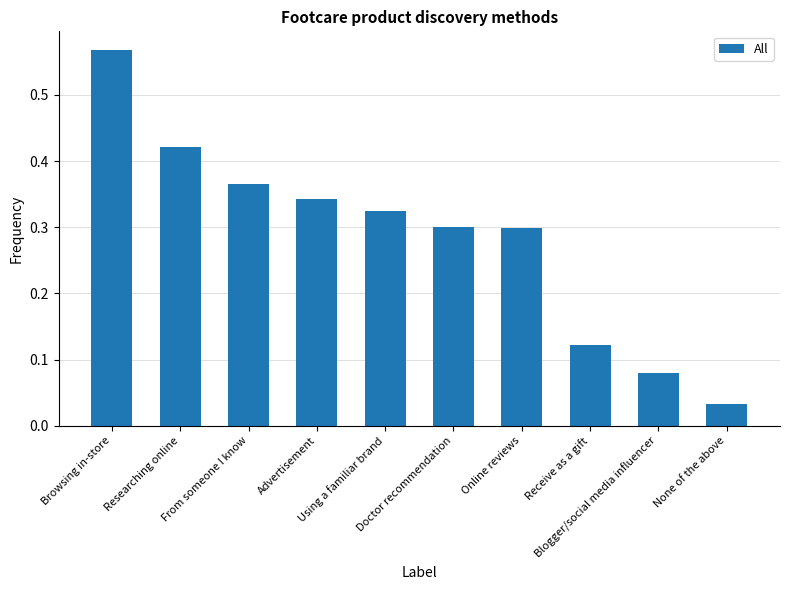

At which label is the value closest to 0?

None of the above